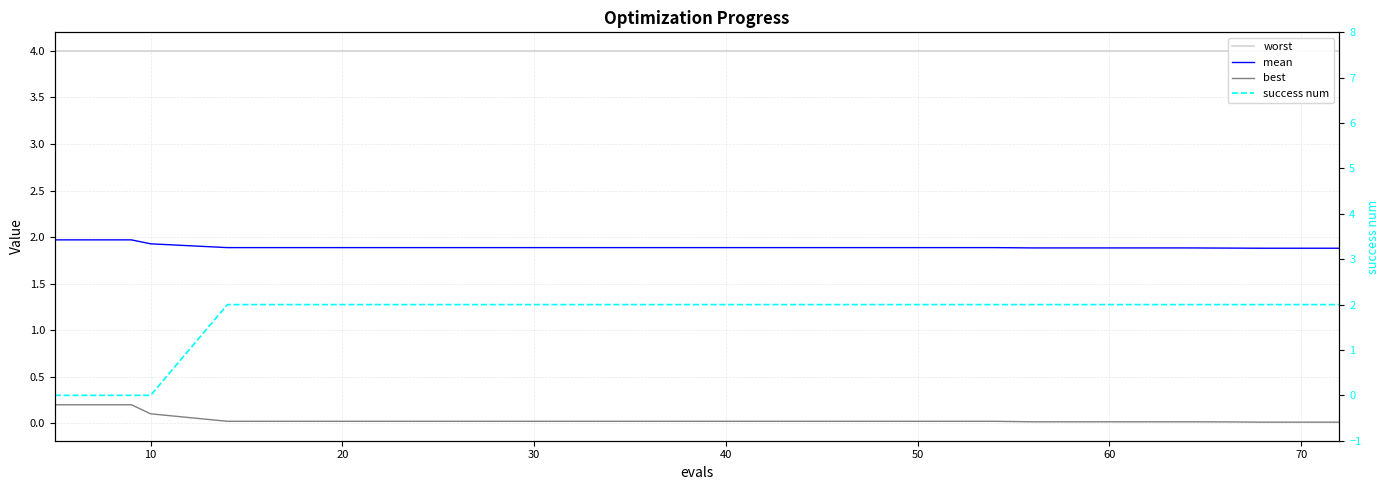

True or false: best has more than 0 interior local peaks.

False